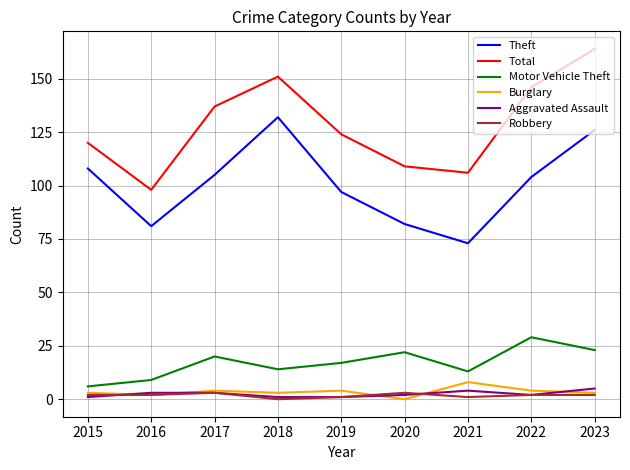

Count the number of data series in this chart.

6